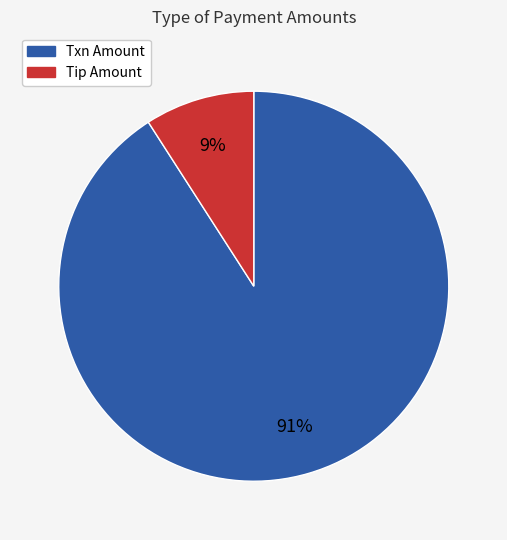

To the nearest percent, what portion does Tip Amount represent?

9%